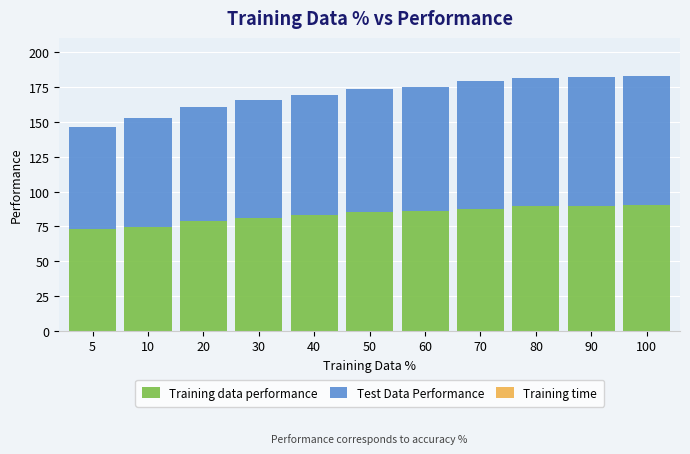

Is it true that Training data performance equals 45.2 at 60?

False